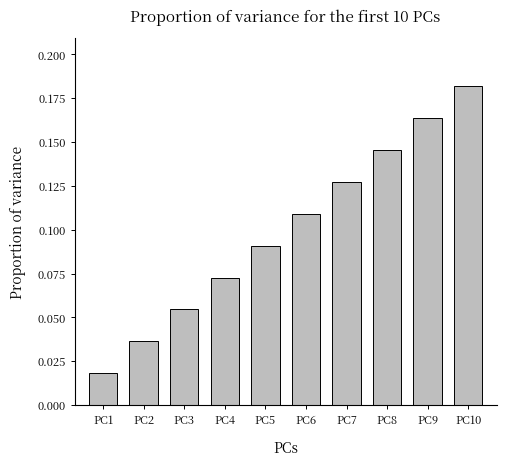

Rank the categories by value from highest to lowest.

PC10, PC9, PC8, PC7, PC6, PC5, PC4, PC3, PC2, PC1